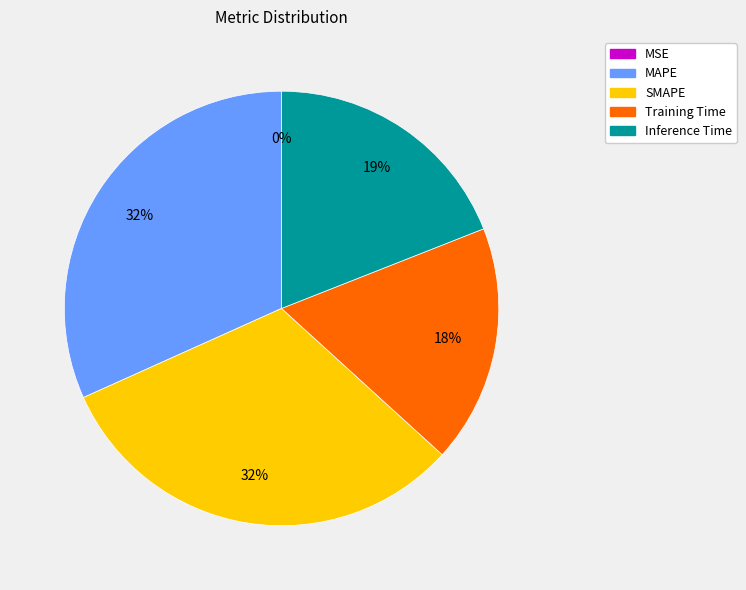

To the nearest percent, what is the average slice percentage?

20%